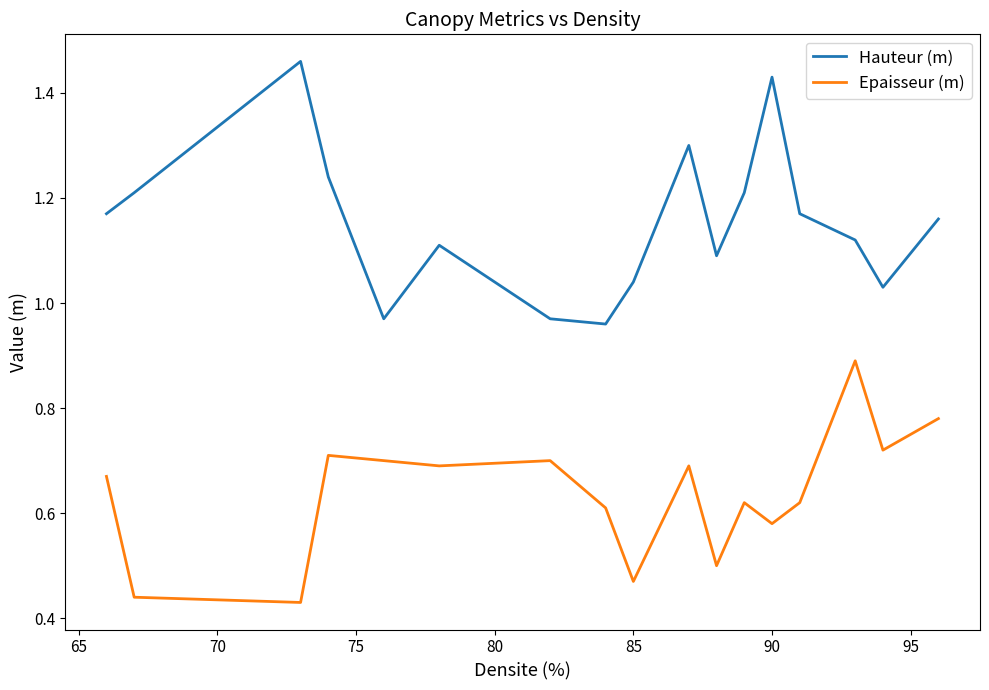

Rank the series by their maximum value, from lowest to highest.

Epaisseur (m), Hauteur (m)